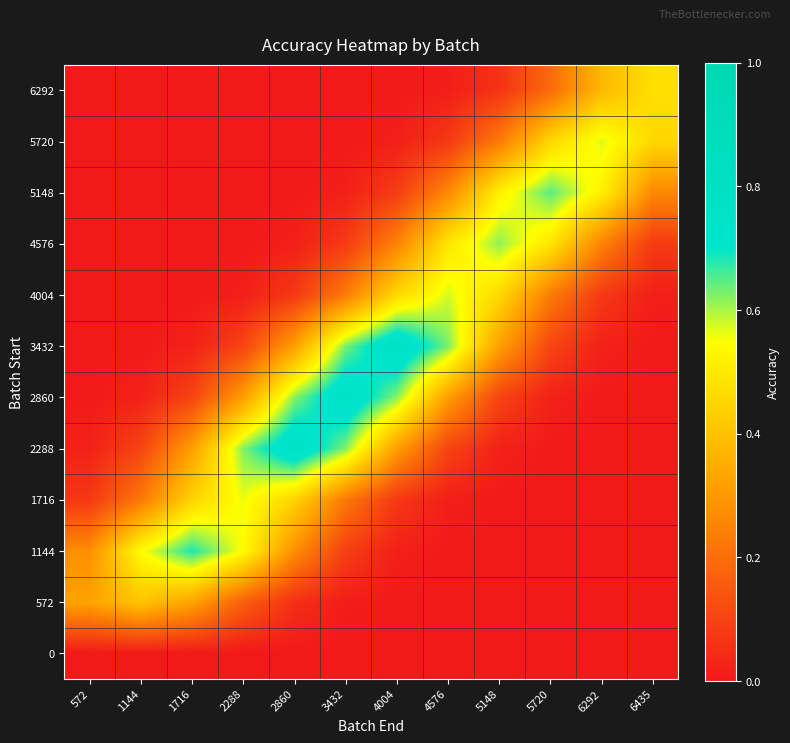

Which series has the largest range (max minus min)?

3432